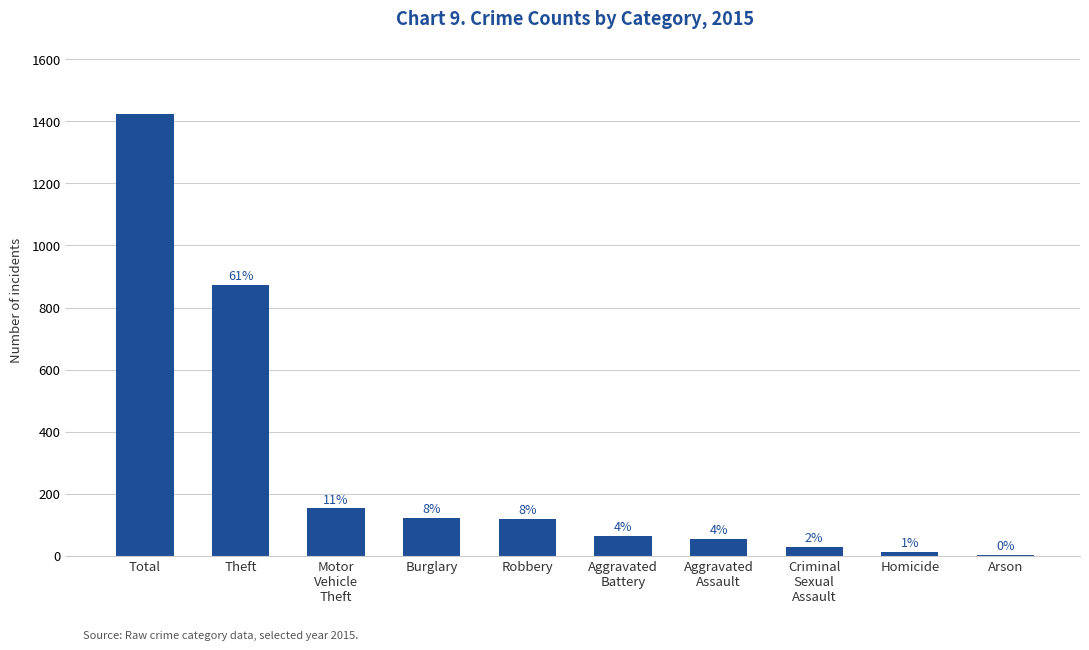

Is it true that the value at Criminal
Sexual
Assault is 28?

True